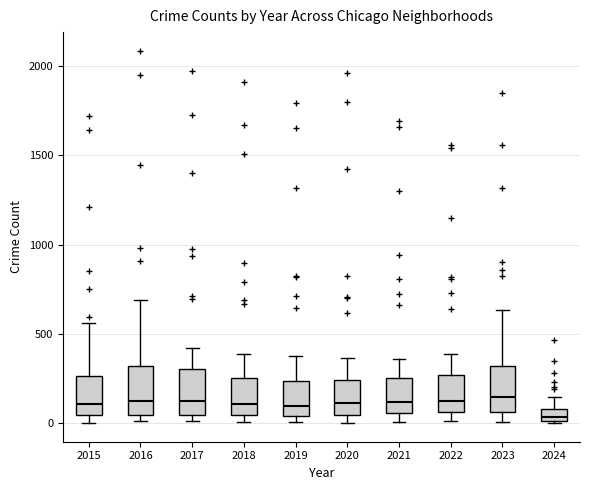

Which box has the lowest median line?

2024